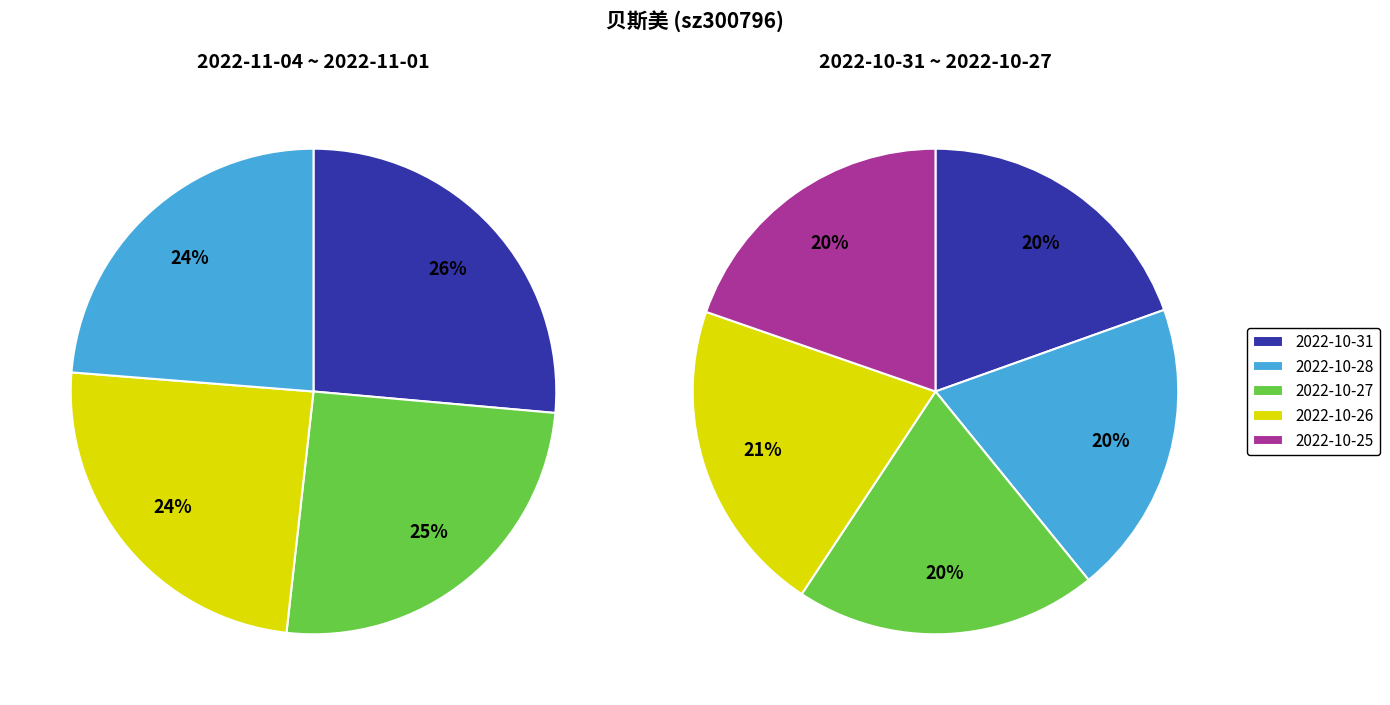

Does 2022-10-21 account for over 50% of the chart?

No